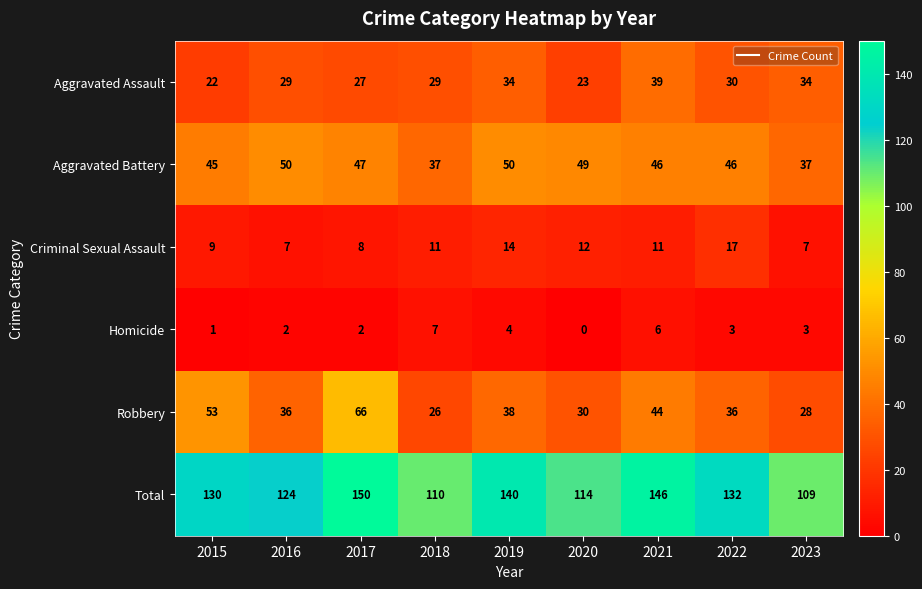

What is the difference between the highest and lowest values at 2023?

106